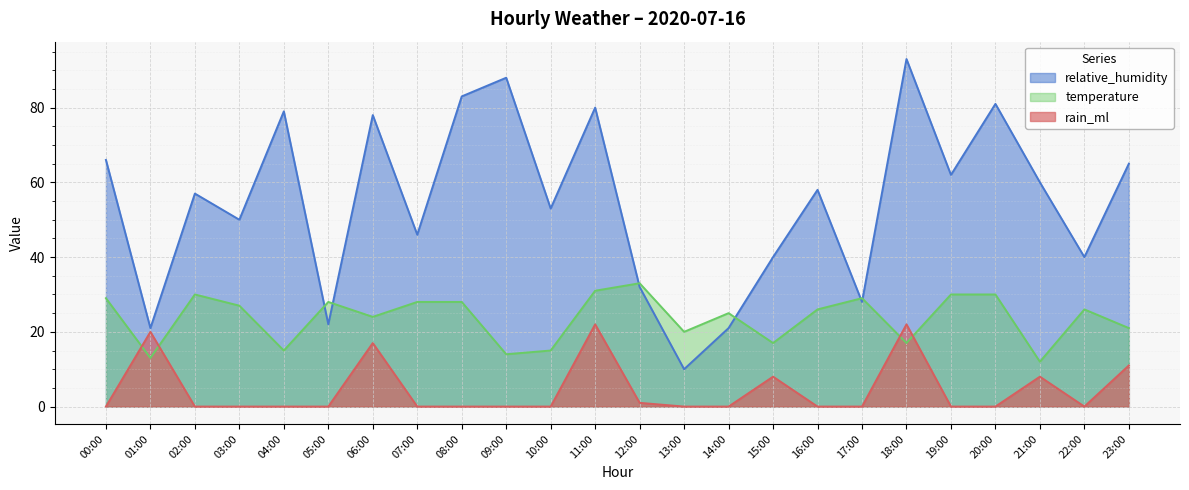

What value does the temperature series have at 13:00, to the nearest 10?

20